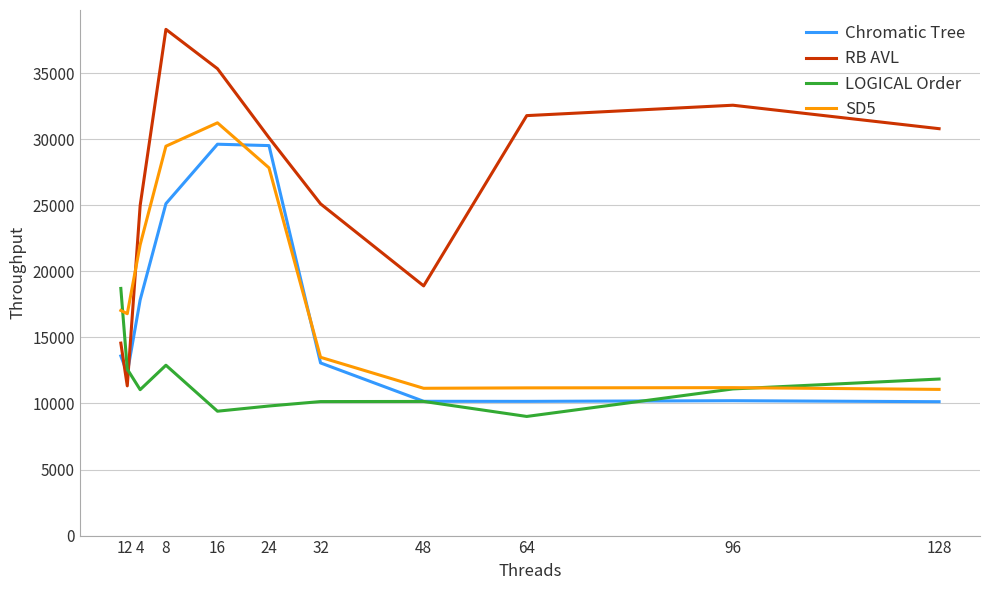

How many lines are shown in the chart?

4